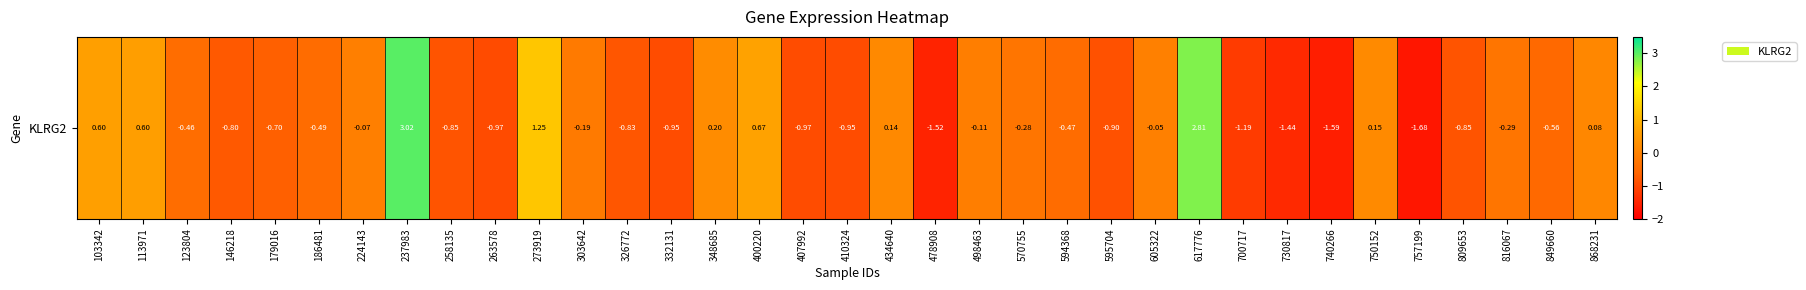

List the labels in order of value, smallest first.

757199, 740266, 478908, 730817, 700717, 263578, 407992, 410324, 332131, 595704, 258135, 809653, 326772, 146218, 179016, 849660, 186481, 594368, 123804, 816067, 570755, 303642, 498463, 224143, 605322, 868231, 434640, 750152, 348685, 113971, 103342, 400220, 273919, 617776, 237983